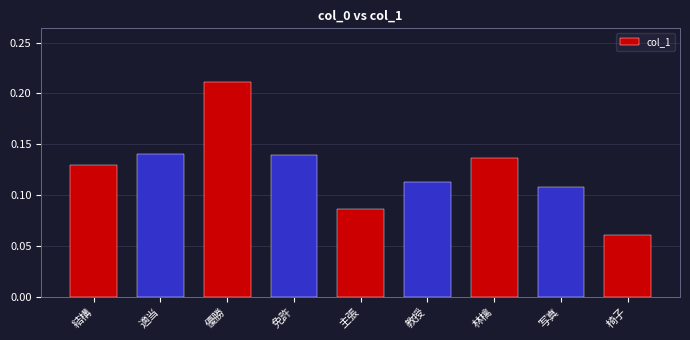

Which category has the lowest value across all series?

椅子